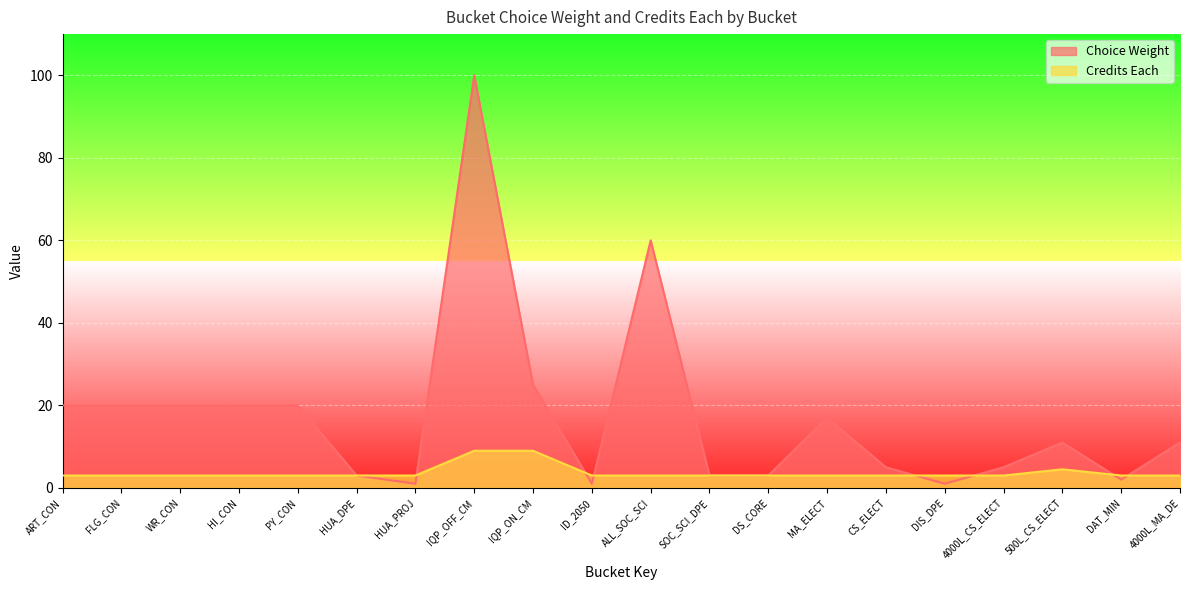

What is the average value of the Credits Each series?

3.7